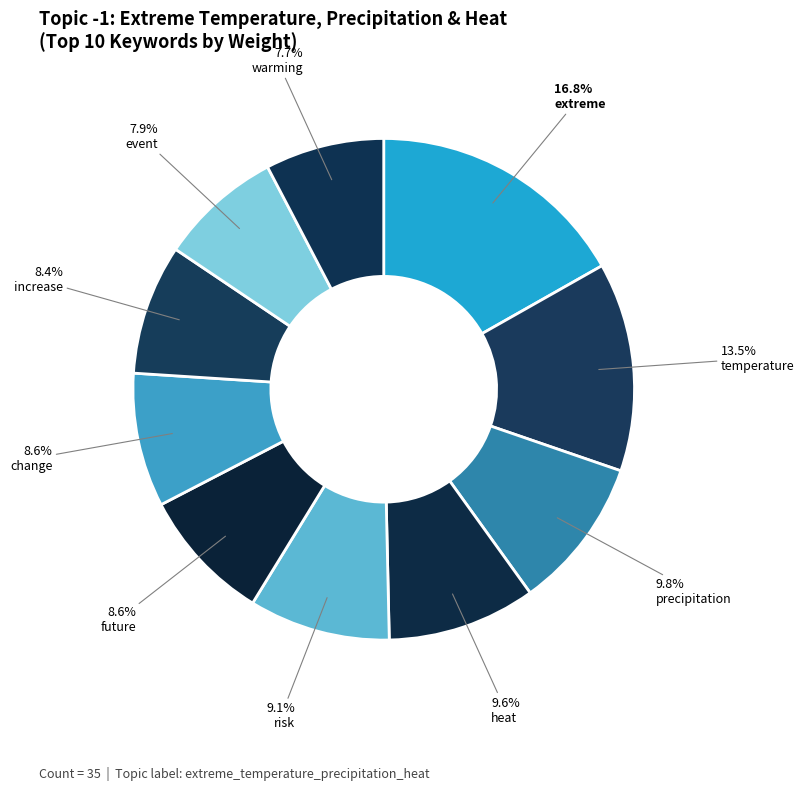

Which category has the biggest portion of the pie?

extreme